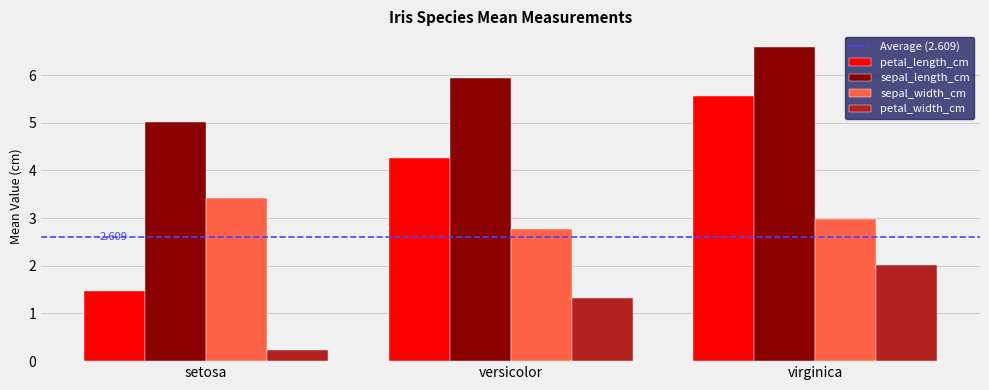

What is the difference between the maximum and minimum values in the sepal_length_cm series?

1.6